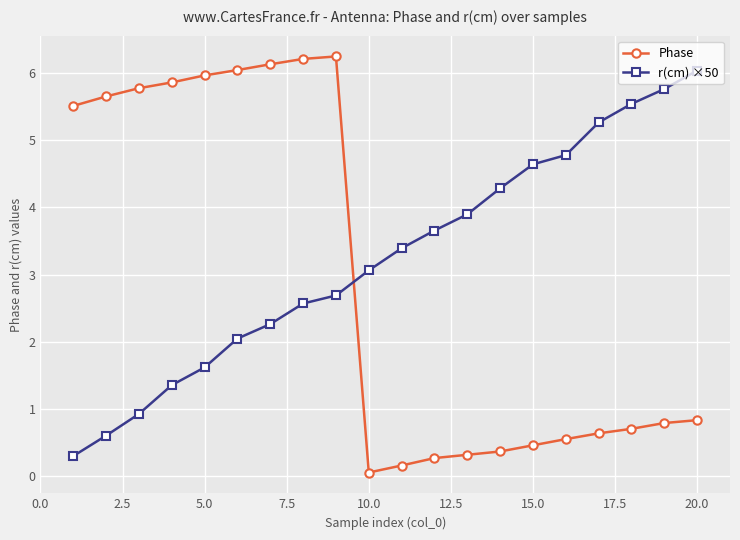

List the series in order of their overall mean, lowest first.

Phase, r(cm) ×50